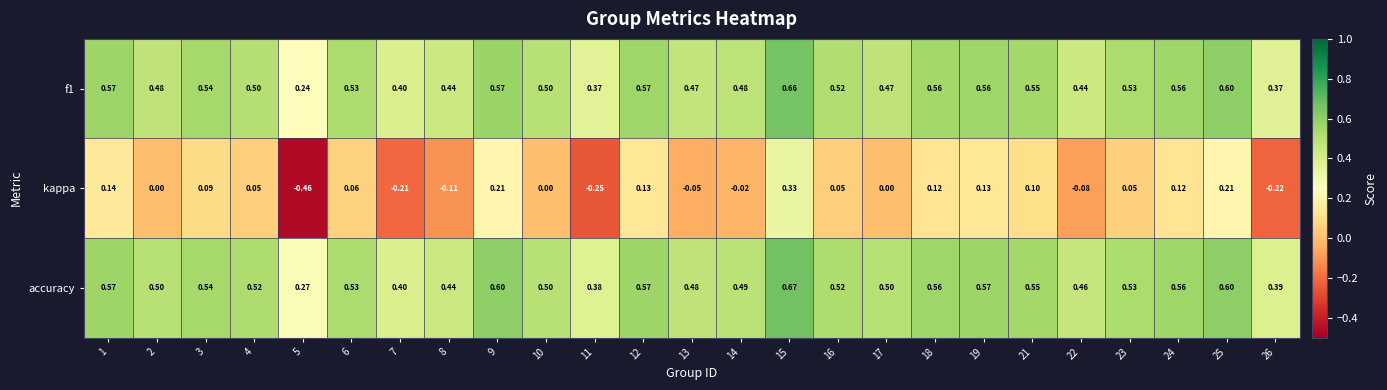

Between 8 and 16, which series saw the biggest shift?

kappa